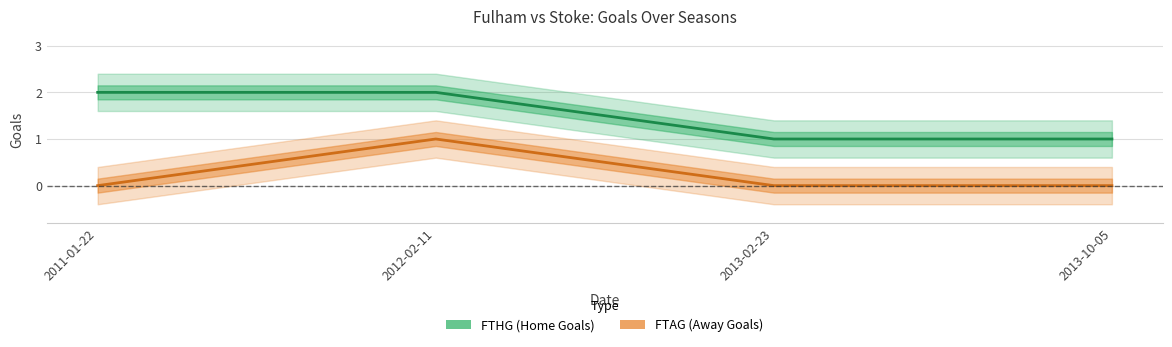

What is the label of the 1st point from the right?

2013-10-05